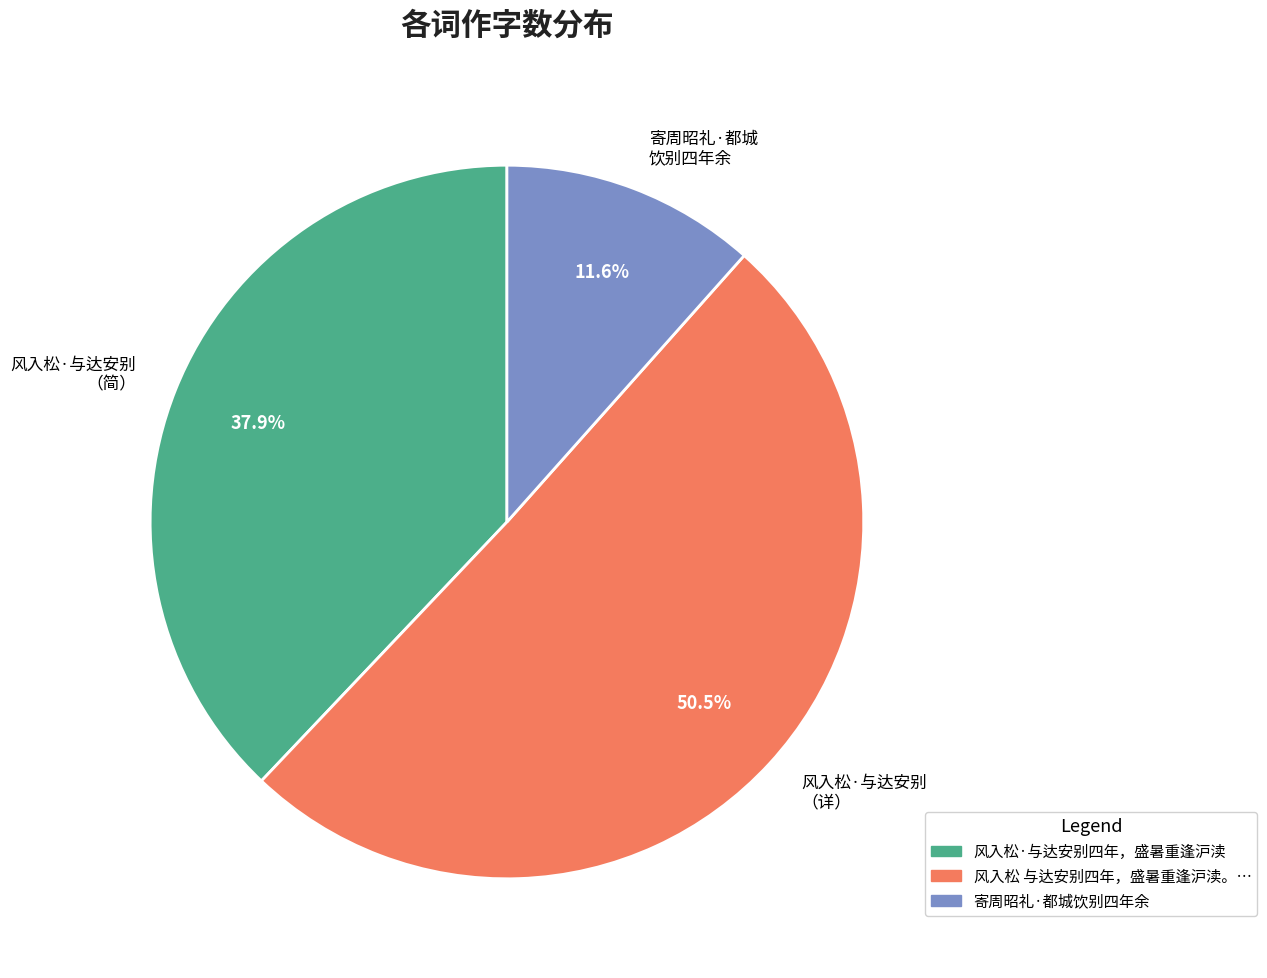

Does 寄周昭礼·都城 饮别四年余 account for over 50% of the chart?

No